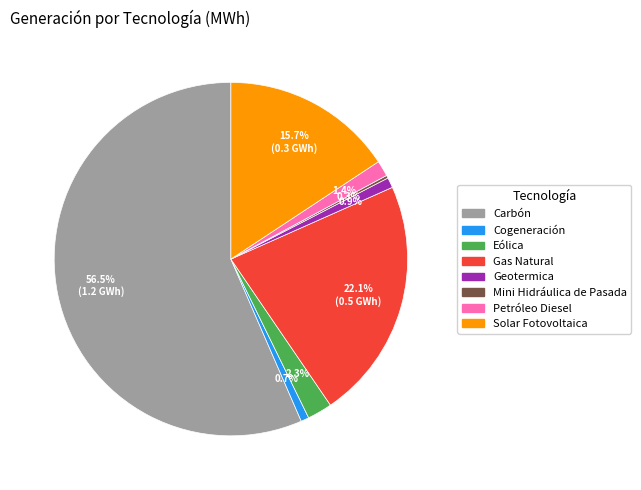

How much of the chart is everything except Petróleo Diesel?

98.6%